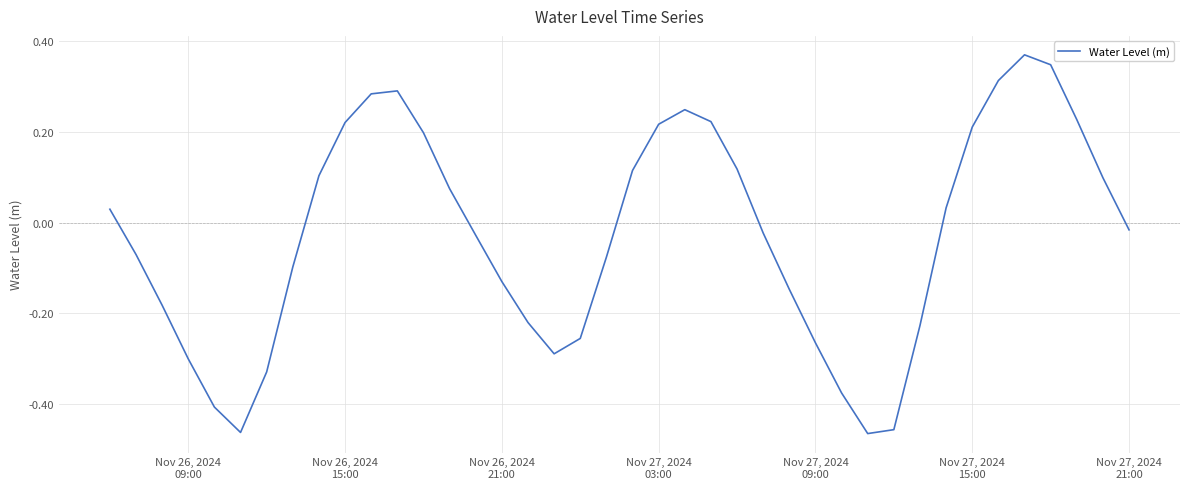

How many values are above zero?

19